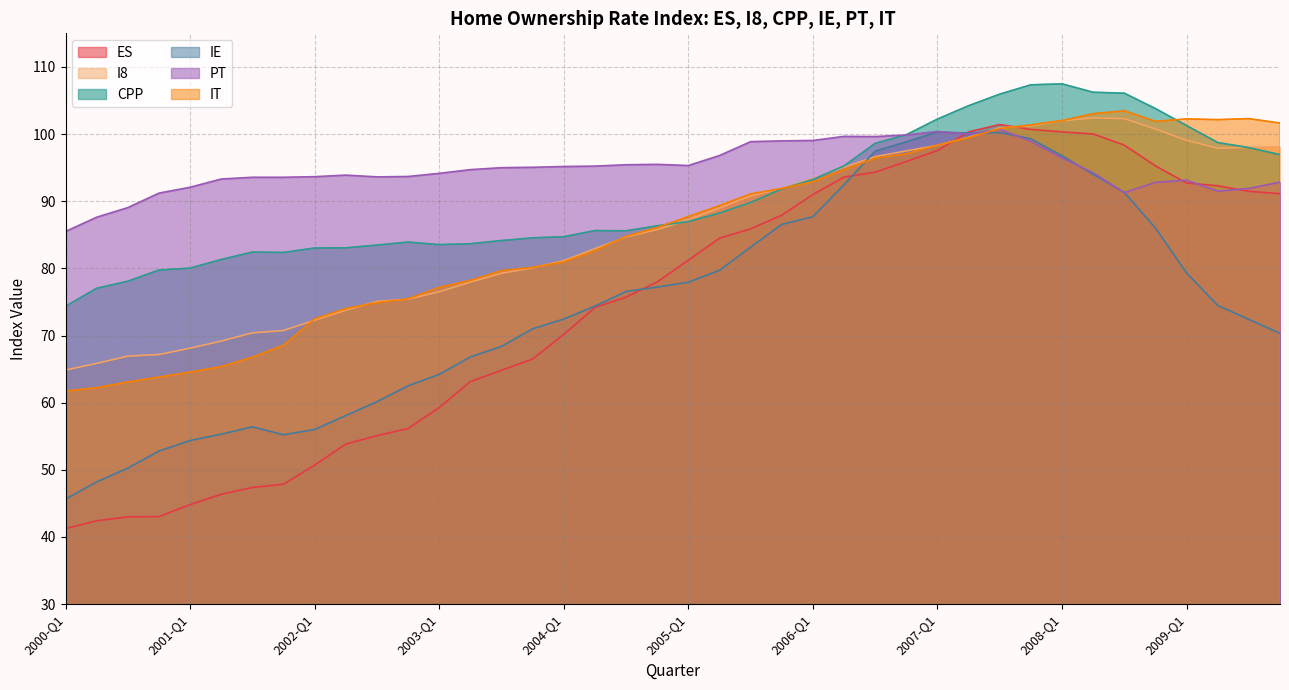

Does the chart have visible grid lines?

Yes